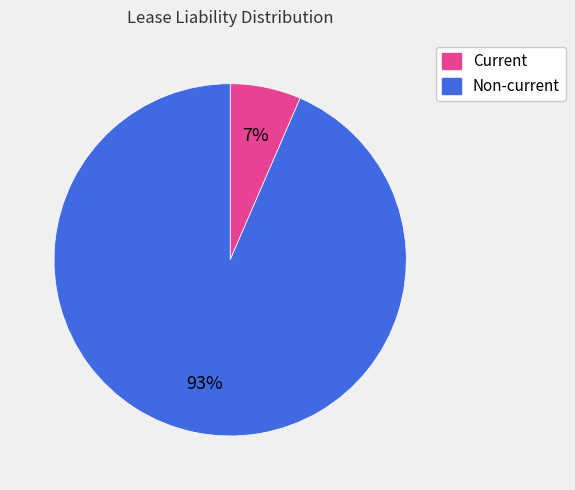

Which has a higher value, Non-current or Current?

Non-current